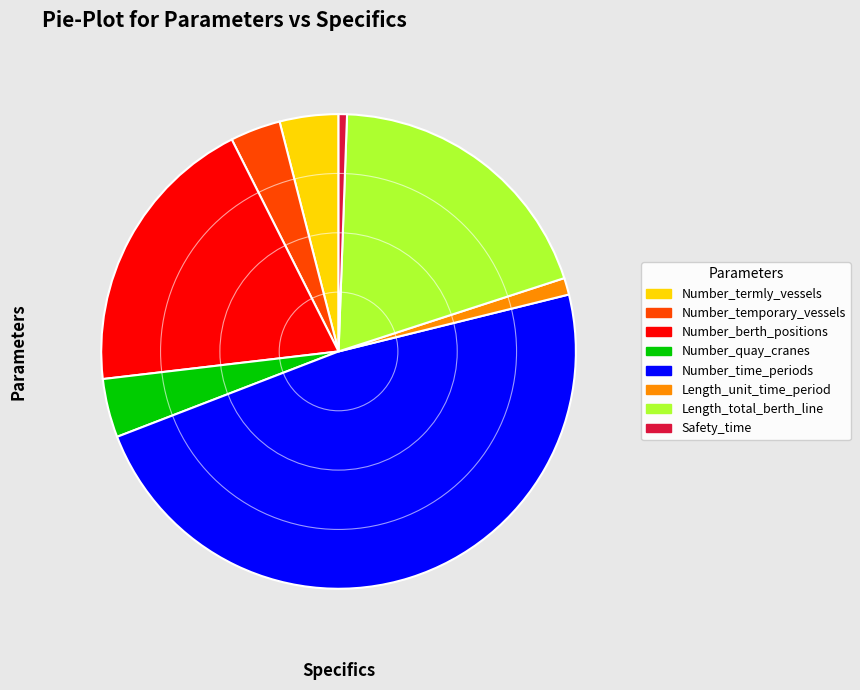

Does any single category account for the majority?

No